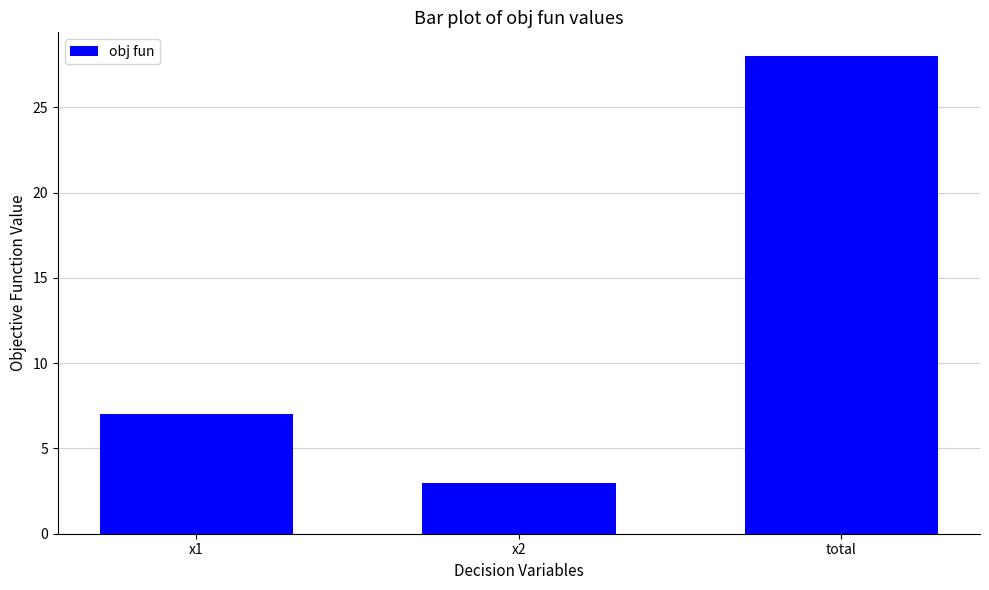

Reading left to right, list all the values displayed in this chart.

x1=7	x2=3	total=28